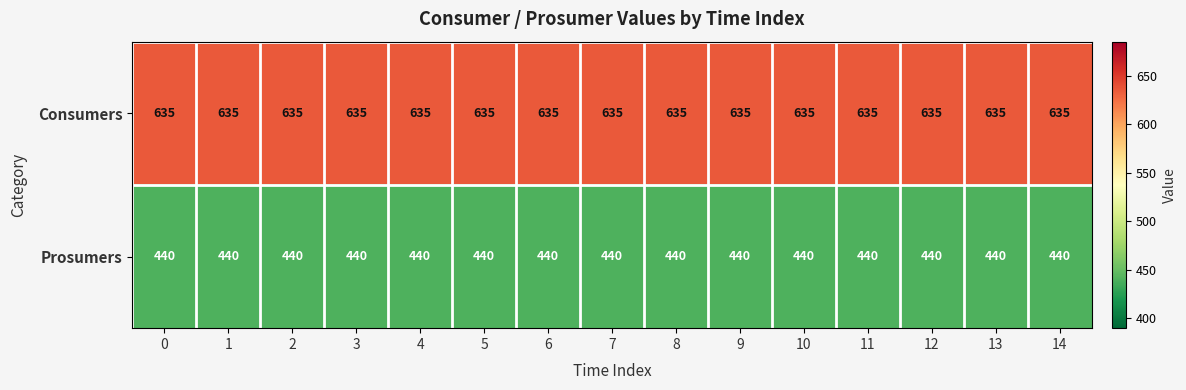

What is the total value across all series at 10?

1075